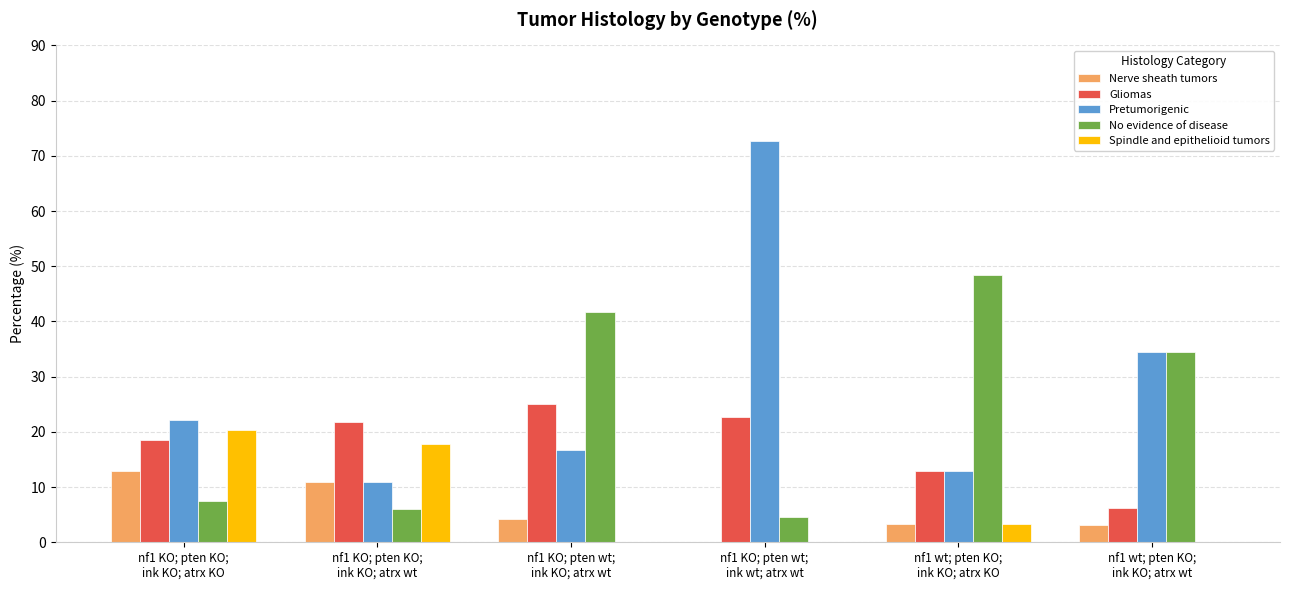

Which category has the highest value in the No evidence of disease series?

nf1 wt; pten KO;
ink KO; atrx KO